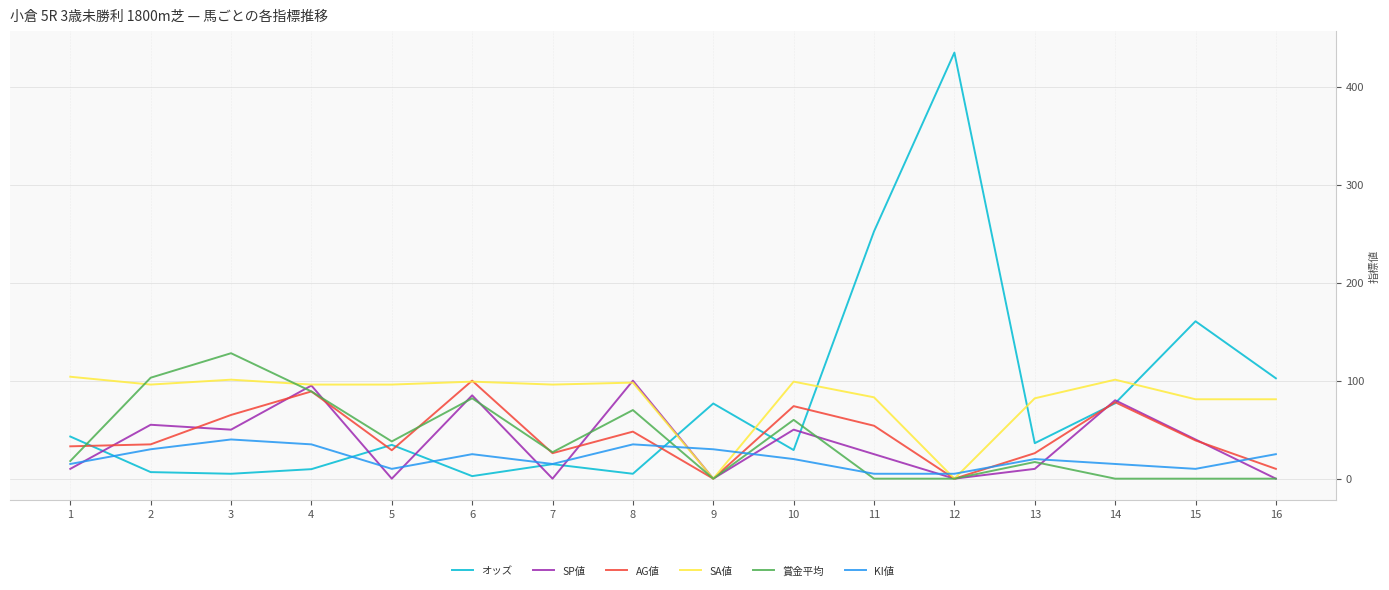

The value of AG値 at 3 is 110.9. True or false?

False